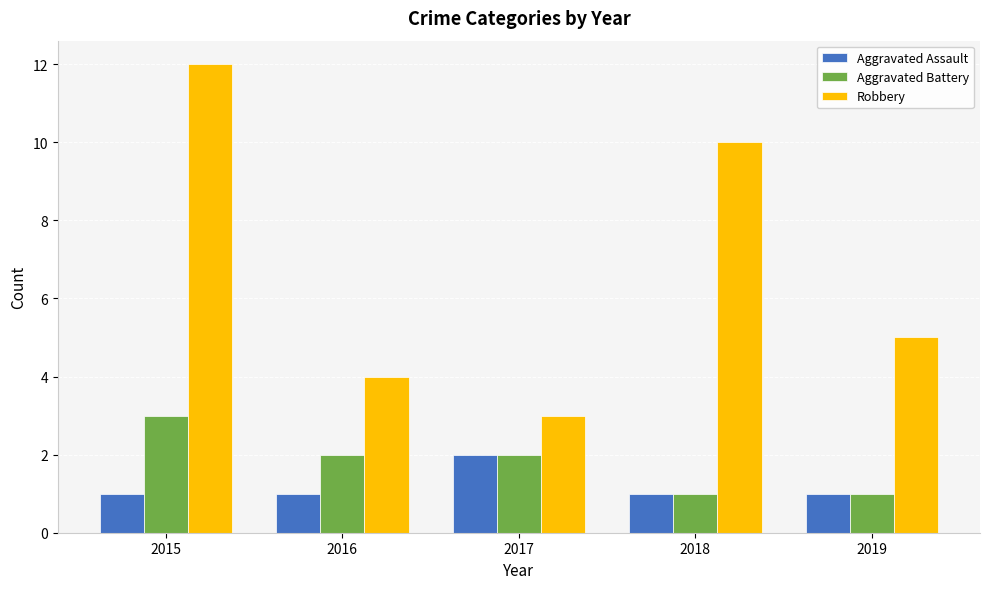

Which series has the largest range (max minus min)?

Robbery